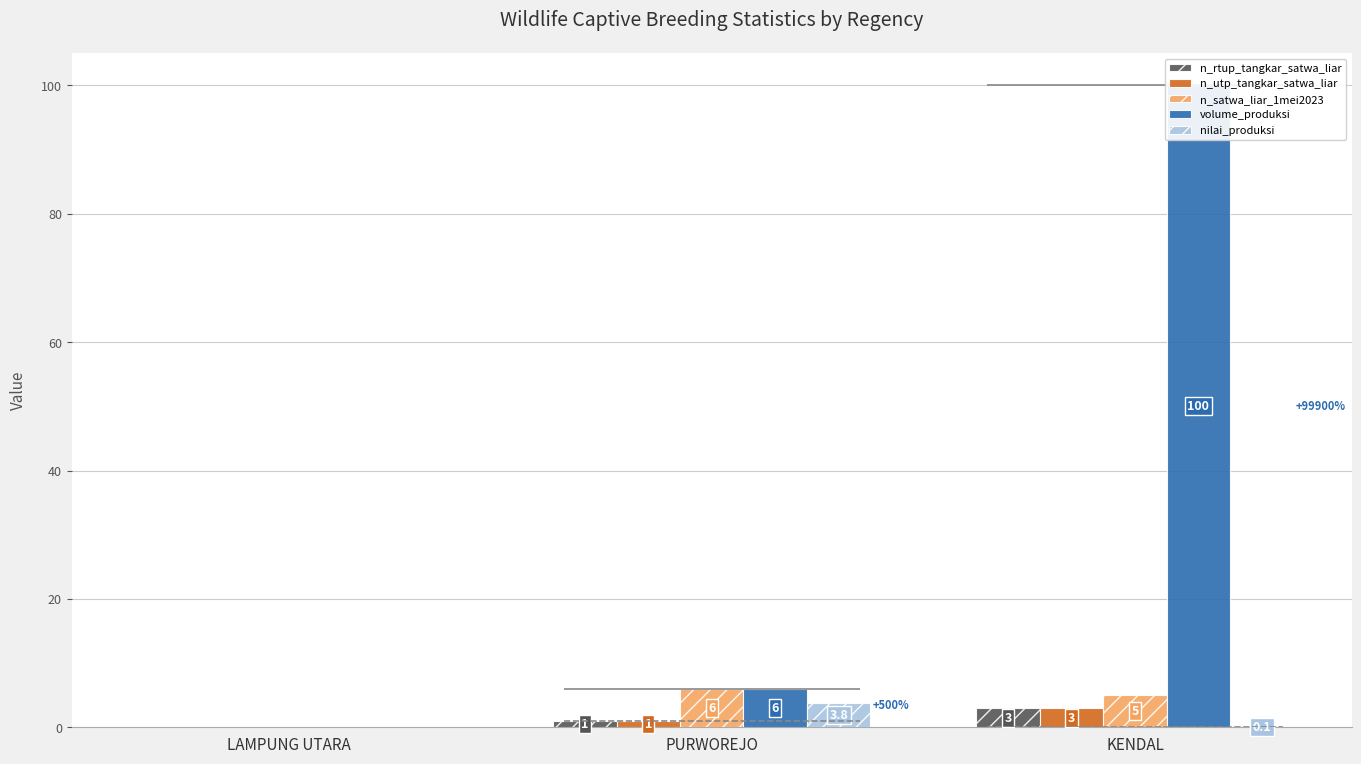

Rank the categories by n_rtup_tangkar_satwa_liar value from highest to lowest.

KENDAL, PURWOREJO, LAMPUNG UTARA